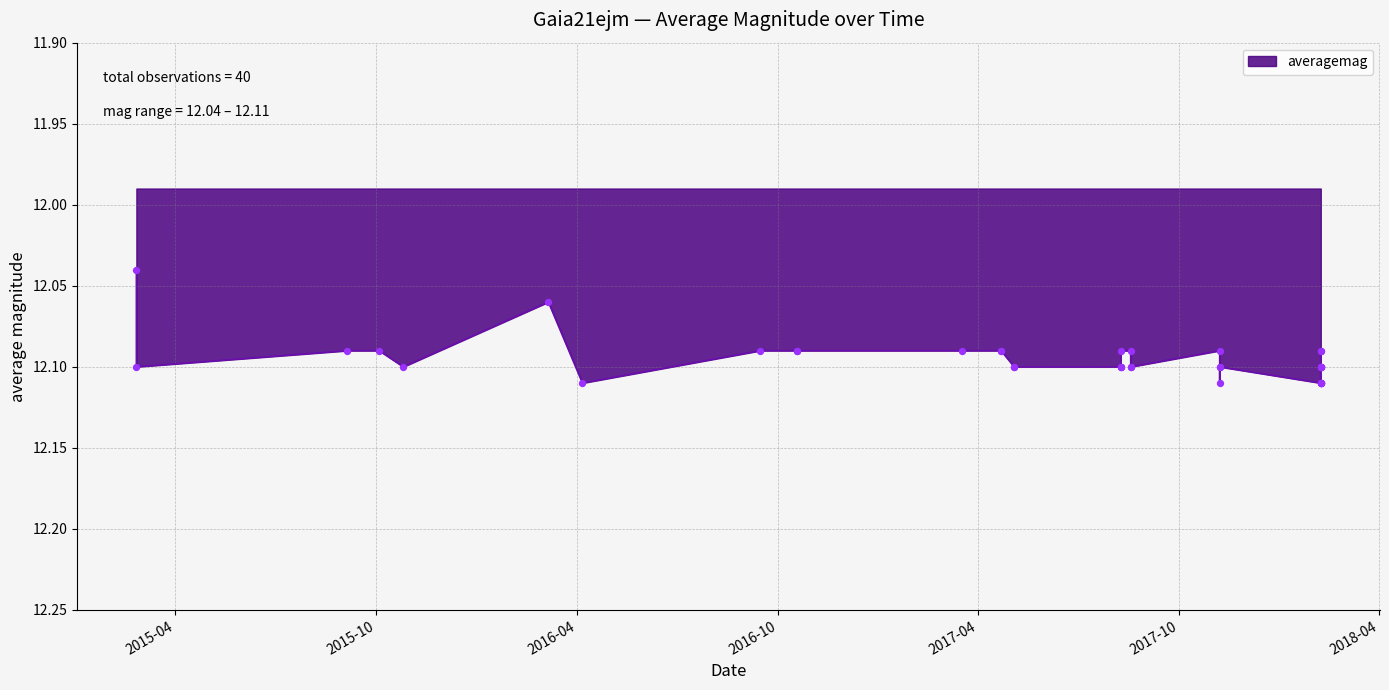

Which has a higher value, 2018-02-07 or 2018-02-07?

2018-02-07